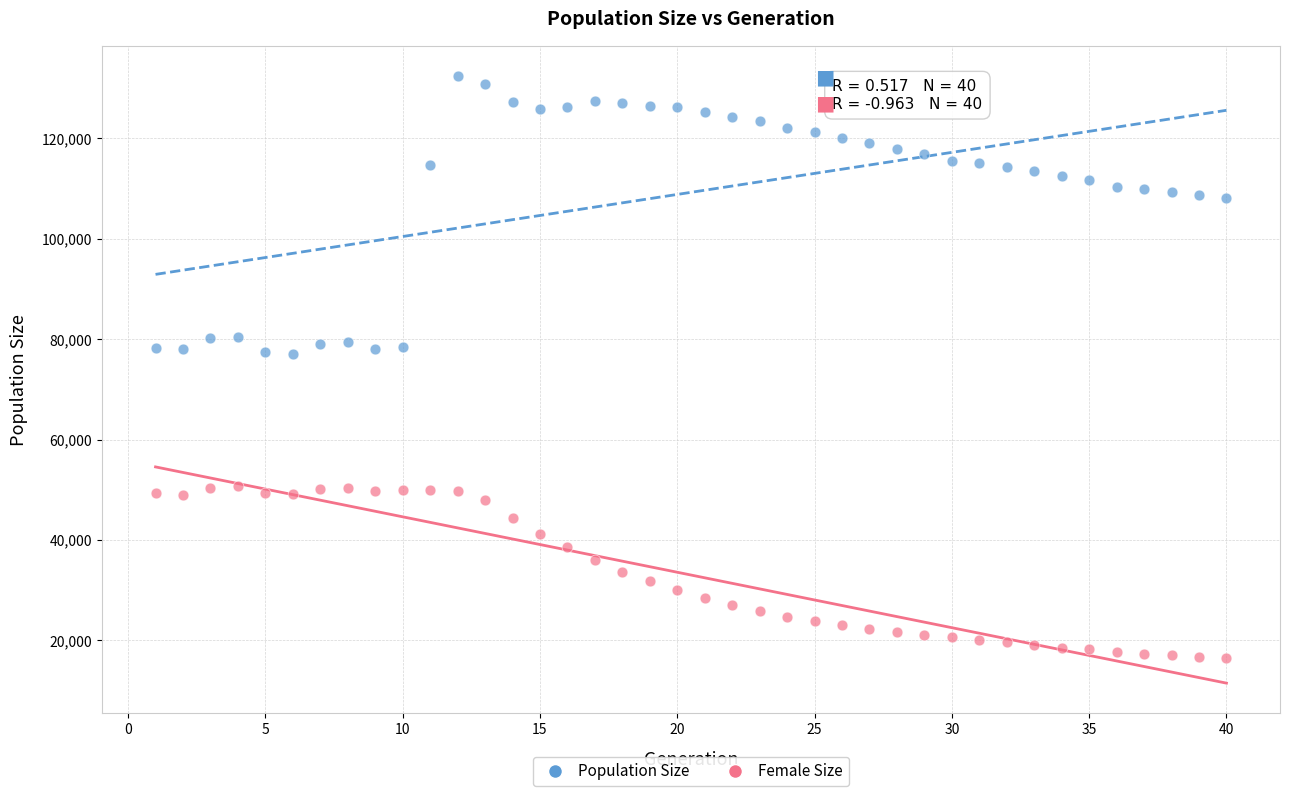

Which series reaches the maximum Y coordinate?

Population Size